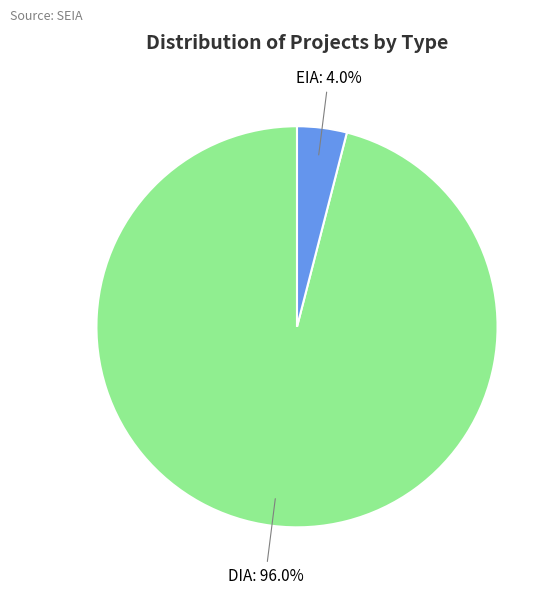

Count the number of slices in the pie.

2